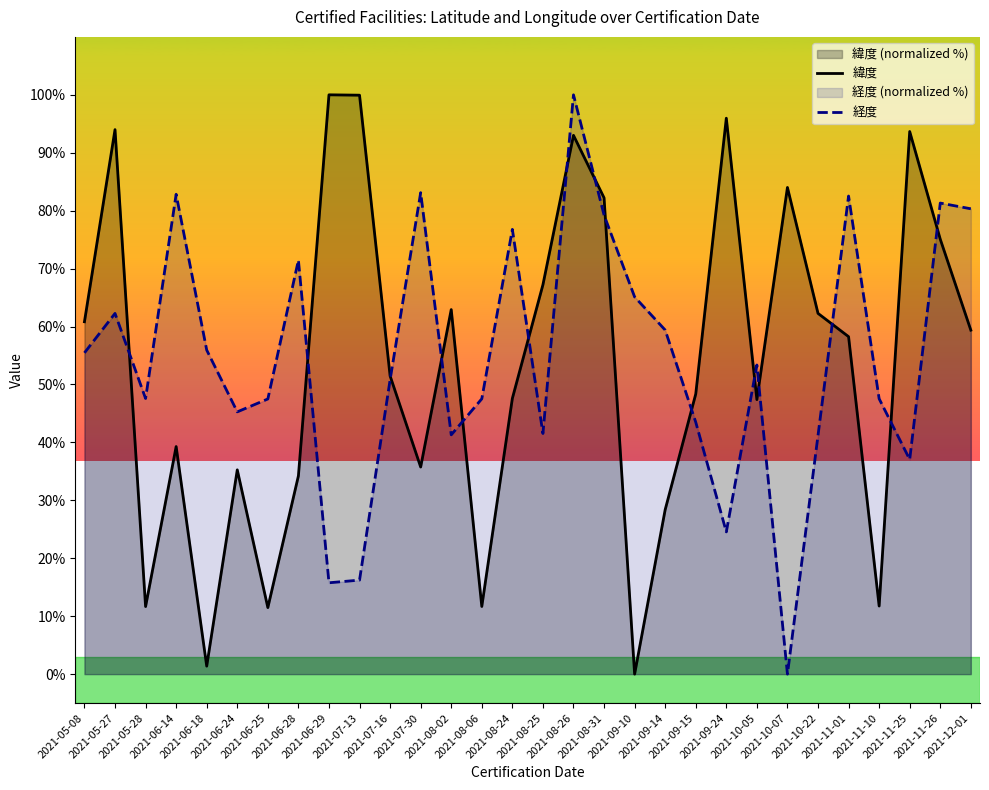

What is the spread (max minus min) of values at 2021-09-15?

4.9